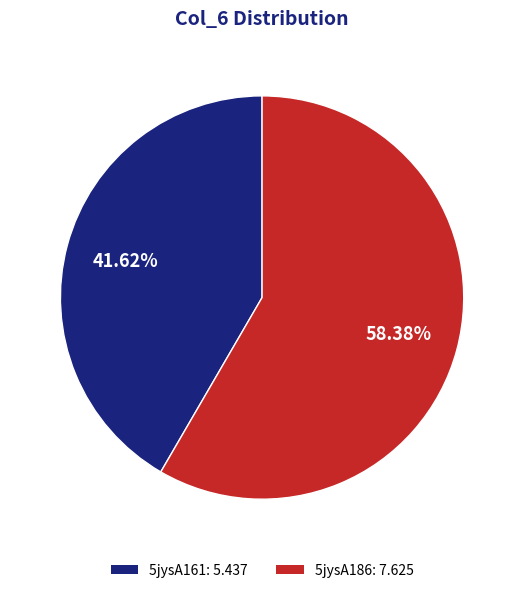

How many slices are in this pie chart?

2